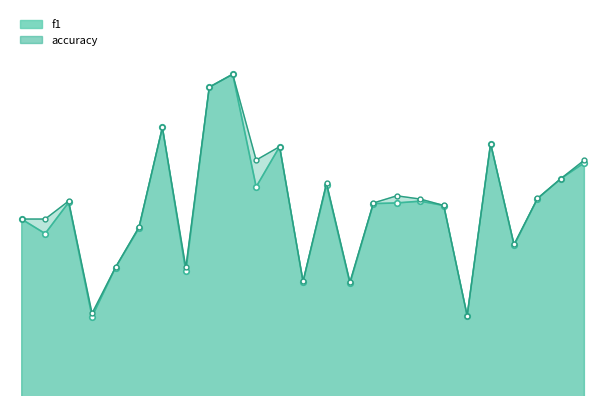

What are all the series names shown in the legend?

f1, accuracy